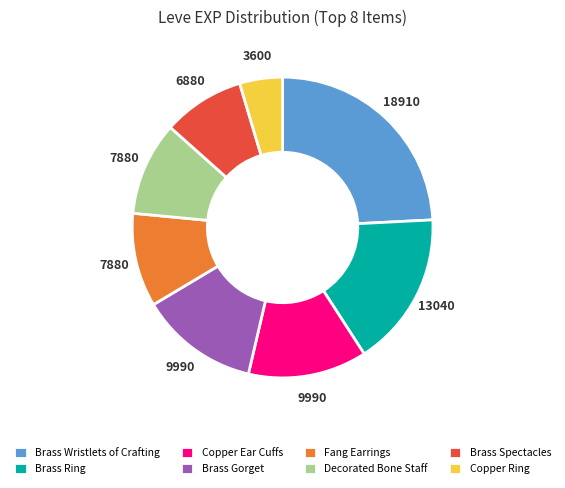

Approximately how many times larger is the value at Fang Earrings compared to Decorated Bone Staff?

1.0